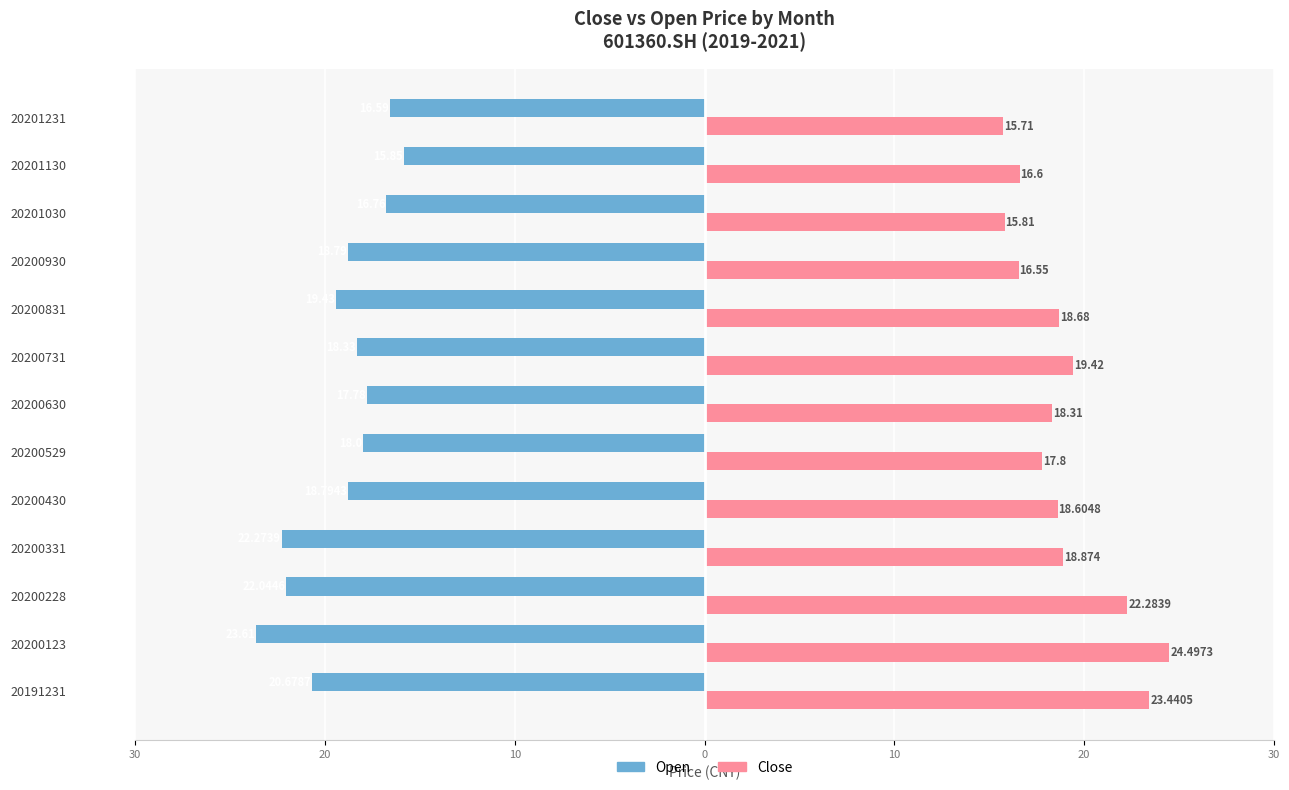

Does the chart contain stacked bars?

No